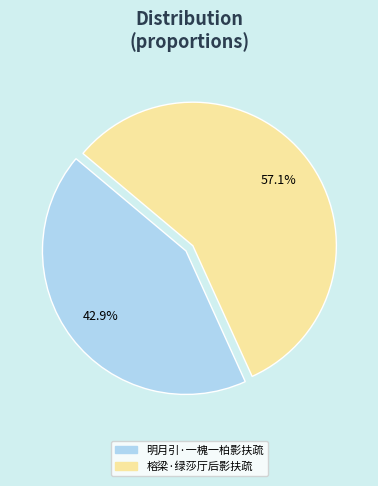

What percentage is the 明月引·一槐一柏影扶疏 slice, to the nearest percent?

43%